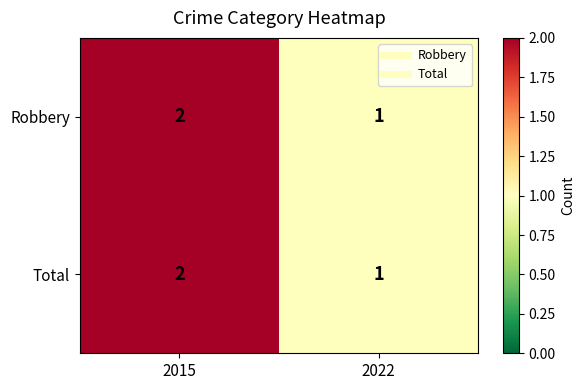

How many distinct data groups are displayed?

2